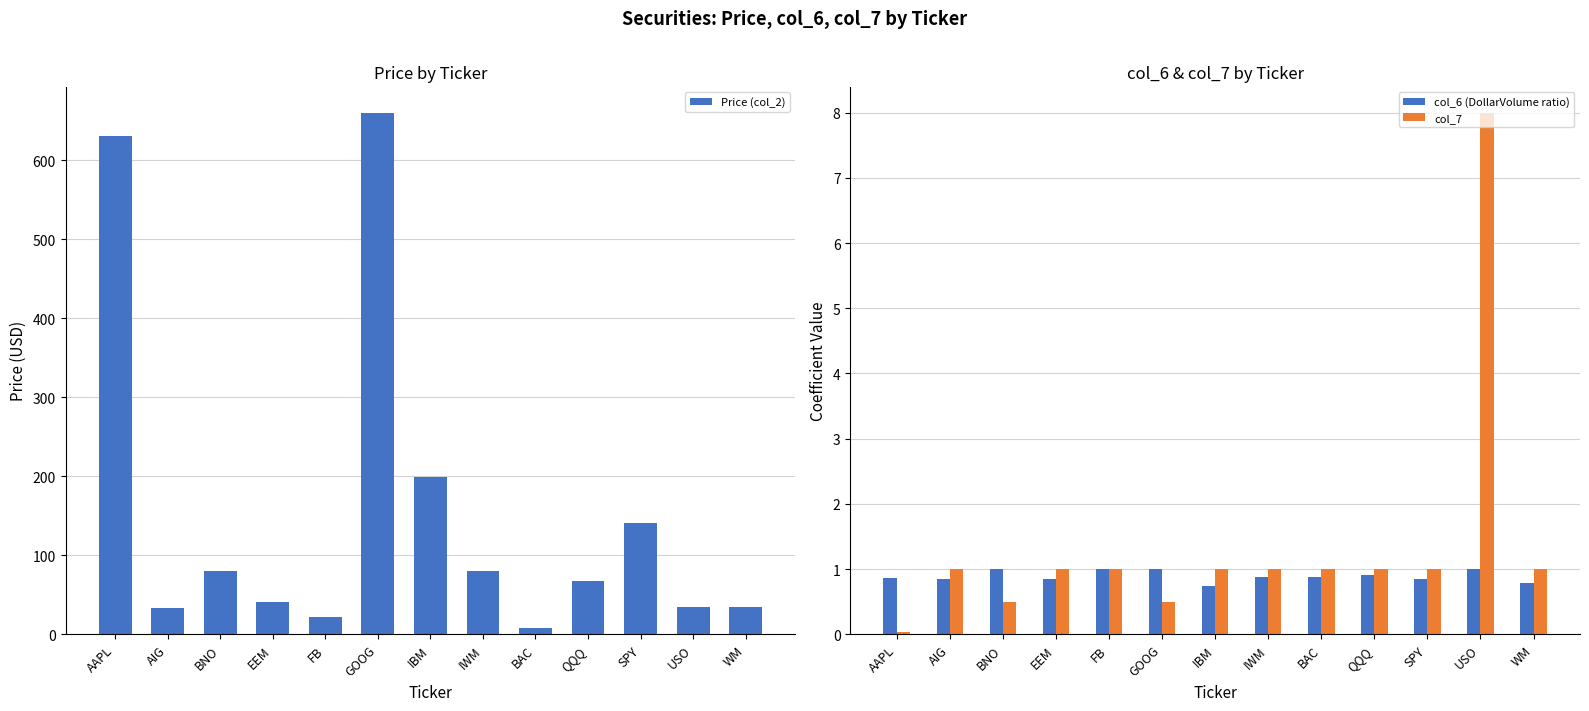

Does the chart contain stacked bars?

No